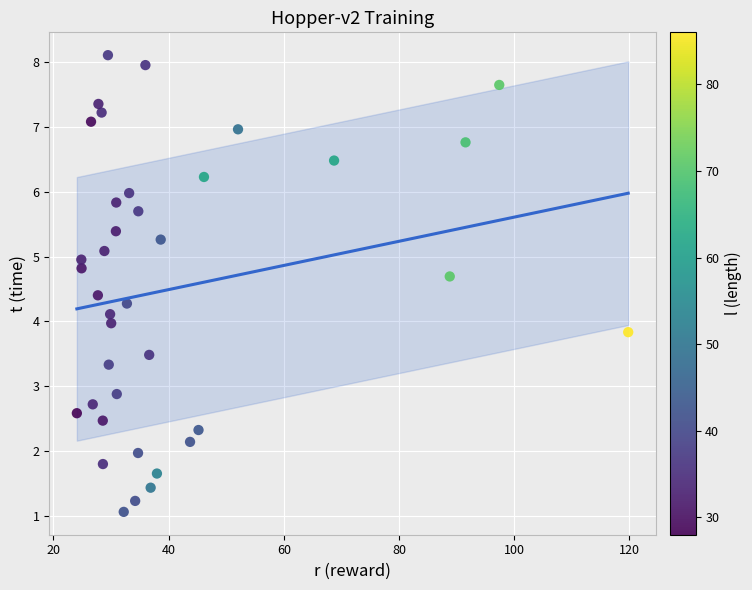

What is the range of Y values (max minus min)?

7.1